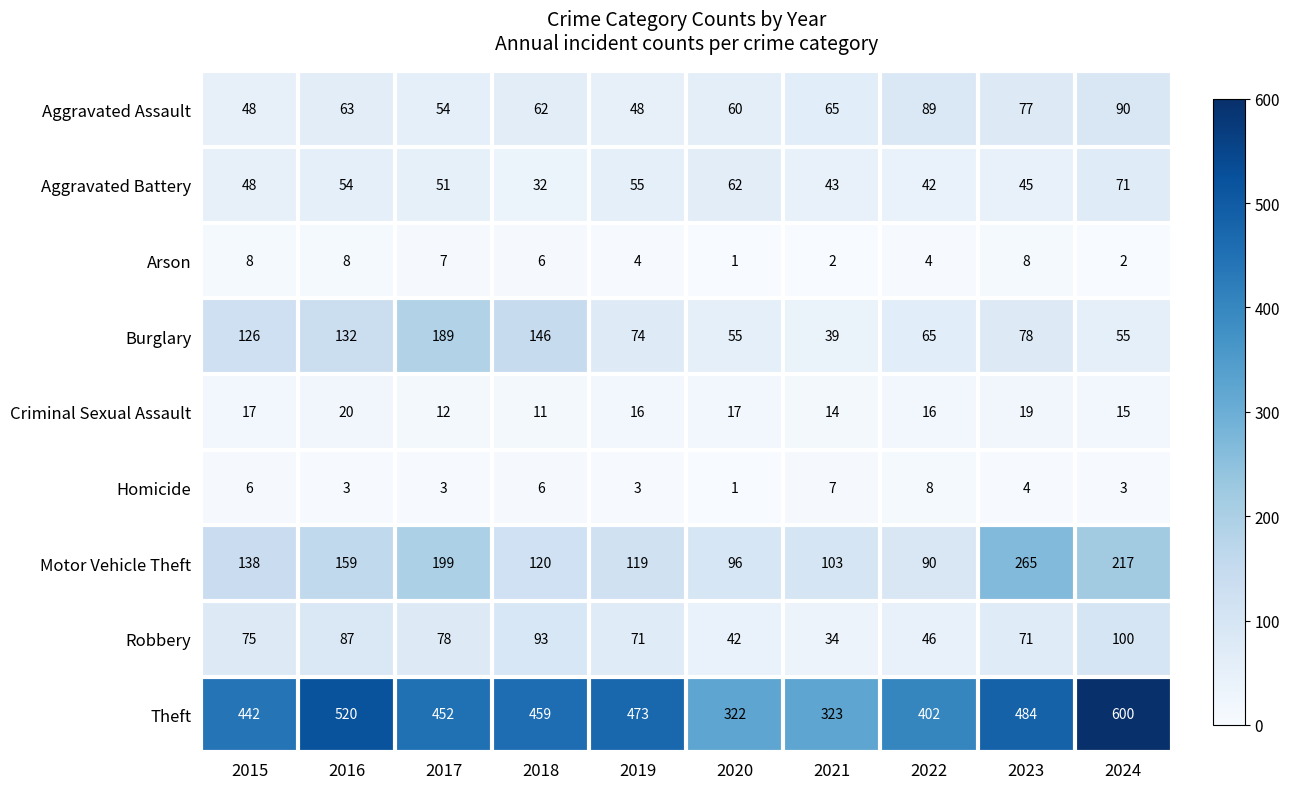

Where does the Homicide series first go above 4?

2015